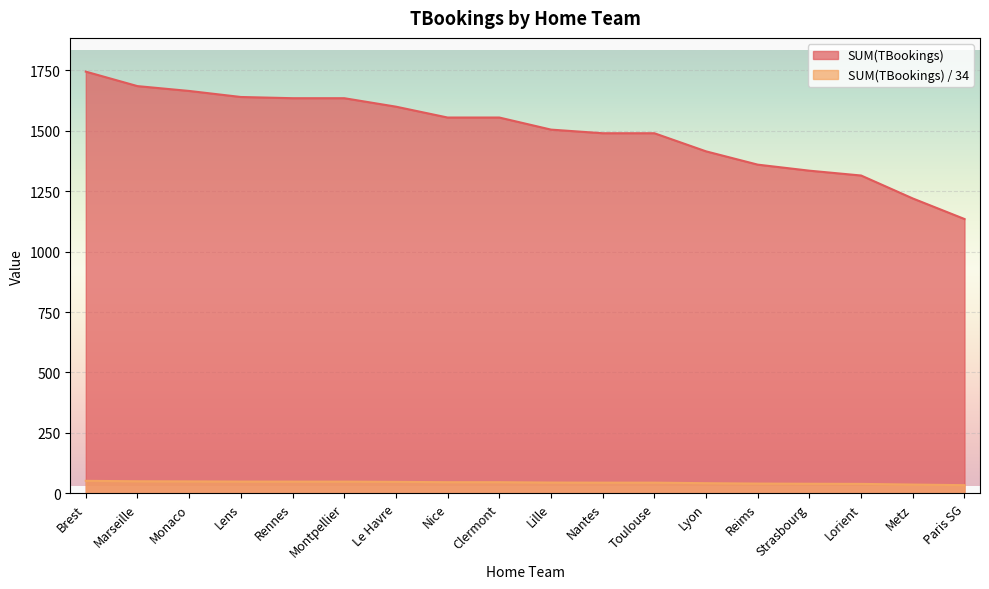

True or false: SUM(TBookings) has a value of 2068.2 at Strasbourg.

False